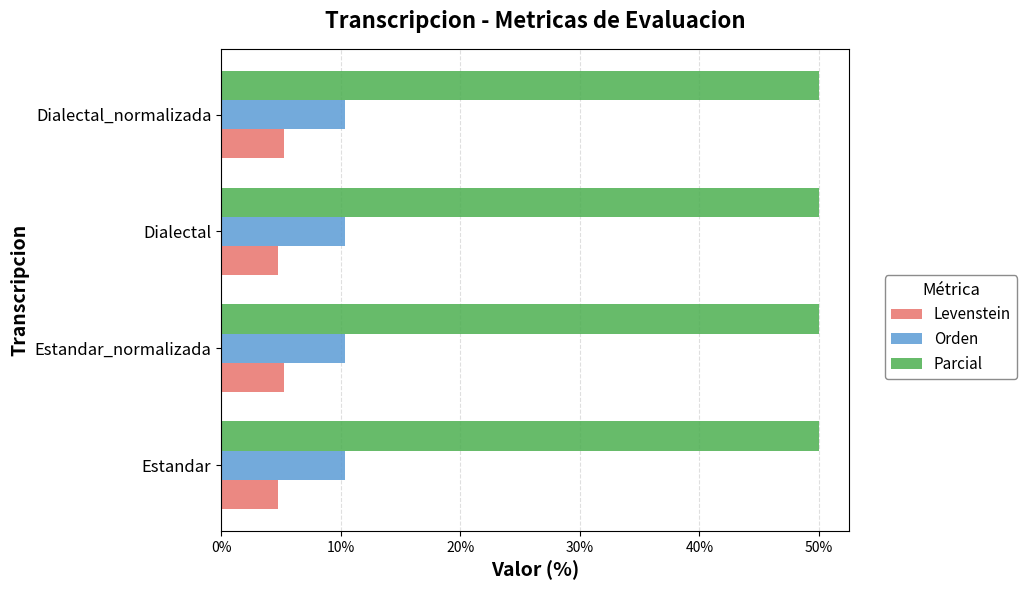

What is the average value of the Levenstein series?

5.0